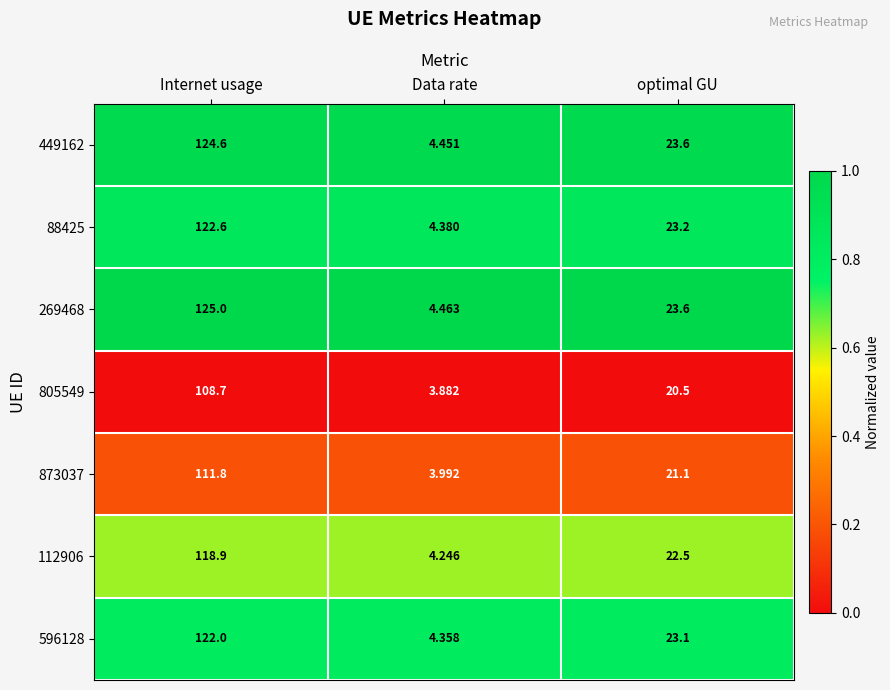

How many series are shown in this chart?

7